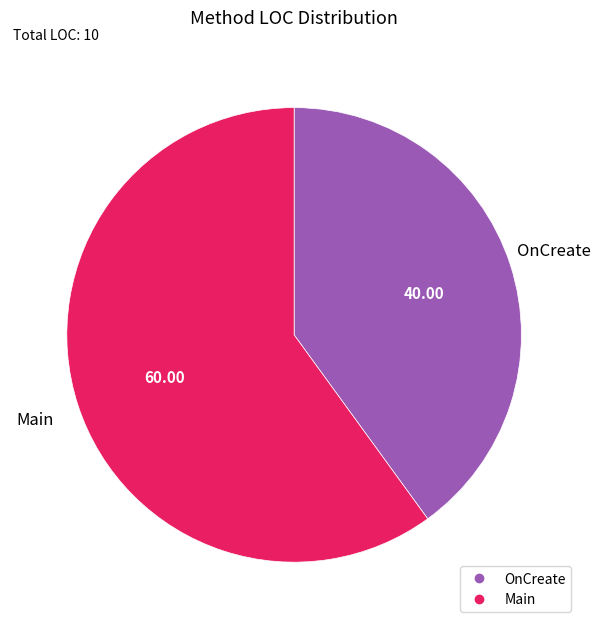

Which slice is the largest?

Main